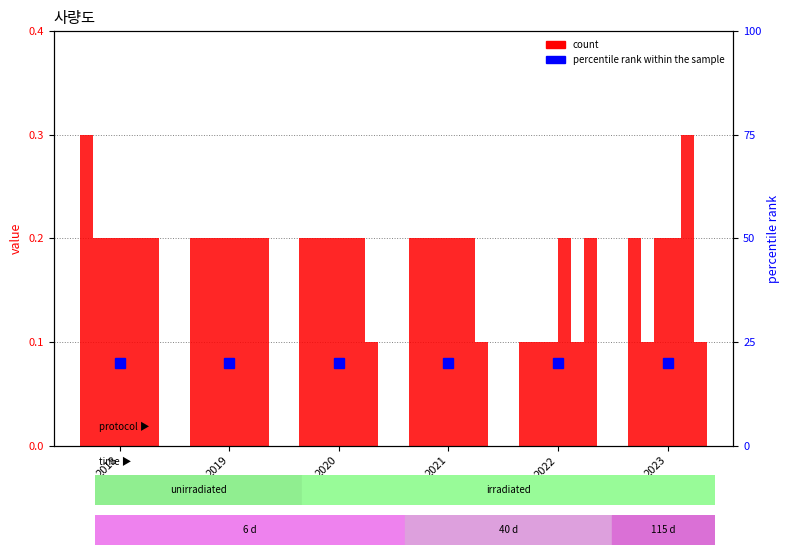

True or false: col_7 has a value of 0.0 at 2023.

False